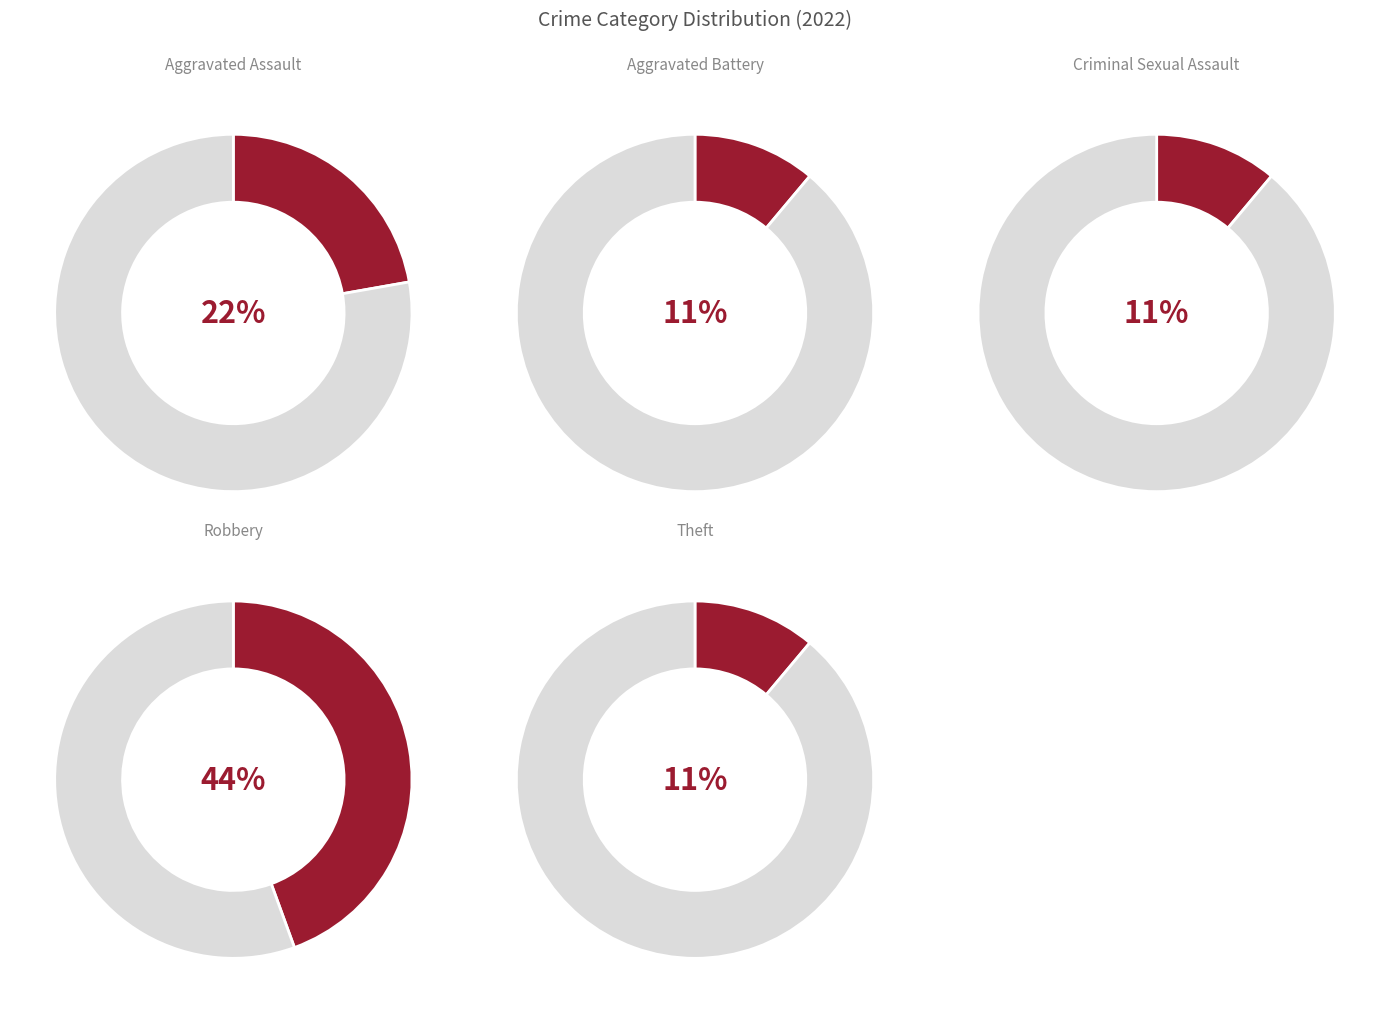

To the nearest percent, what is the combined percentage of Criminal Sexual Assault and Robbery?

56%